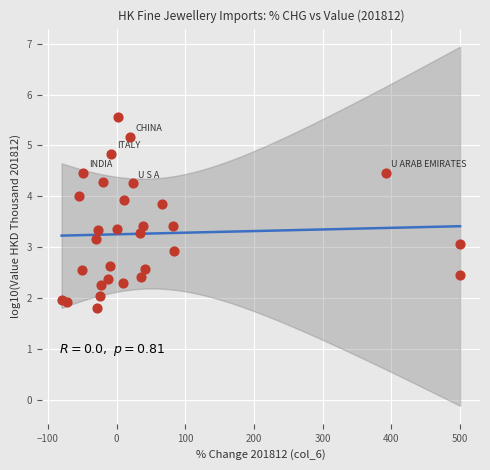

What is the range of X values (max minus min)?

580.2